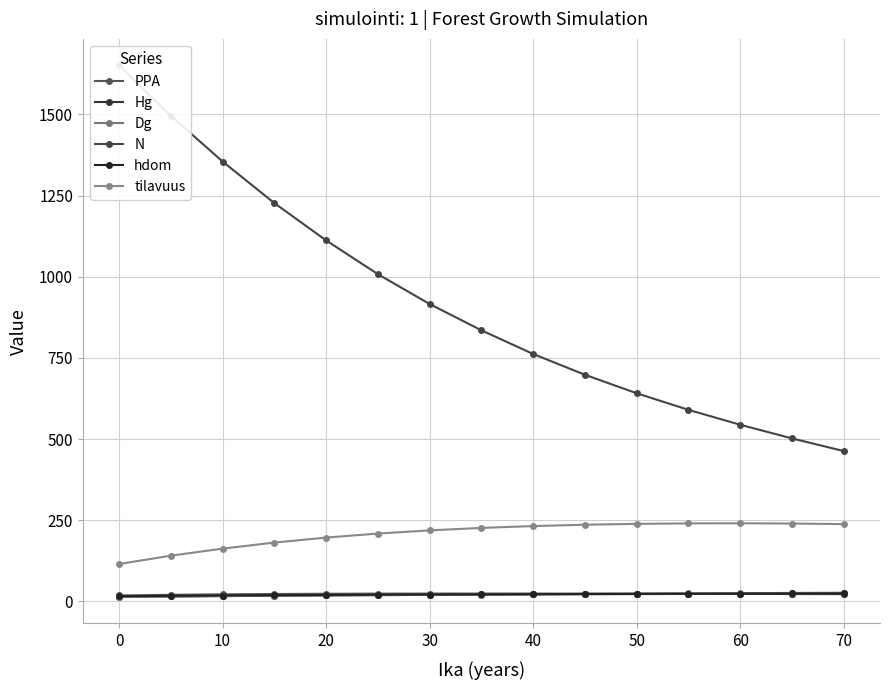

Between 0 and 10, which series saw the biggest shift?

N